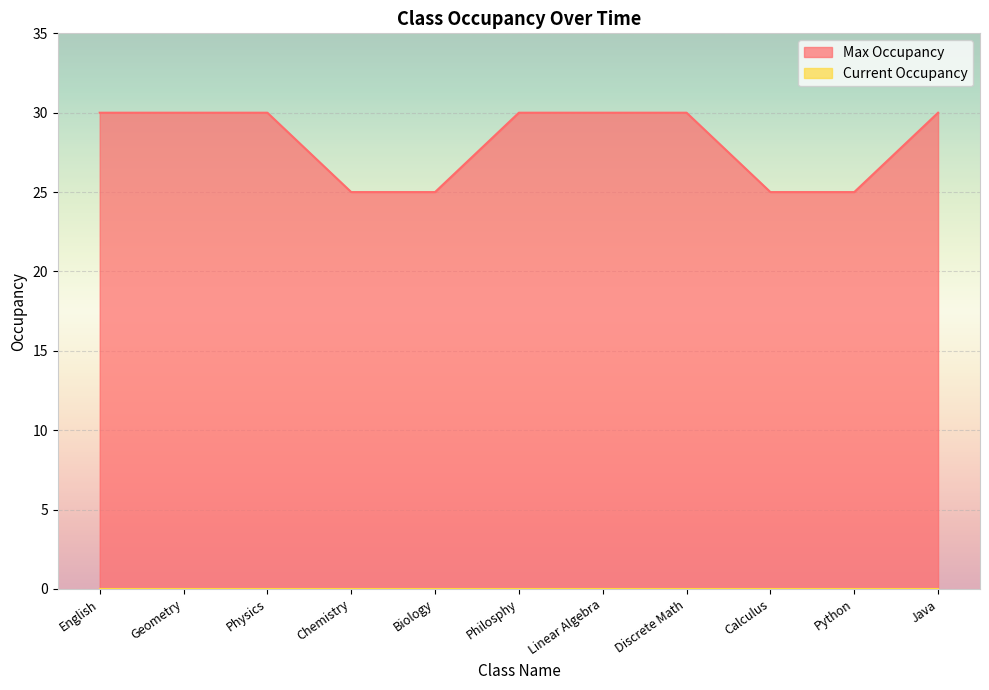

Which has a higher value, English or Geometry?

English